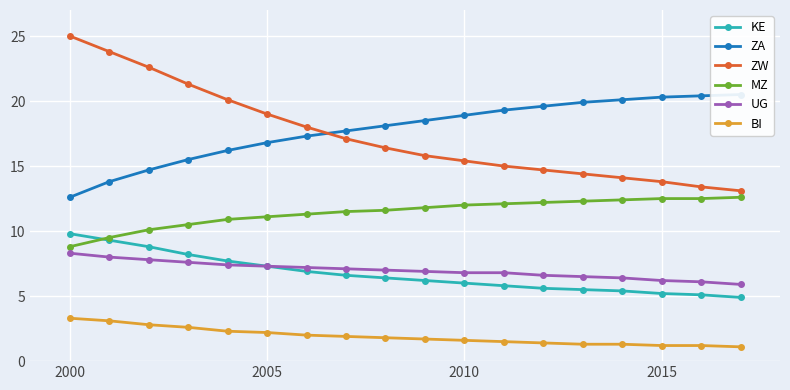

True or false: MZ and BI intersect in this chart.

False